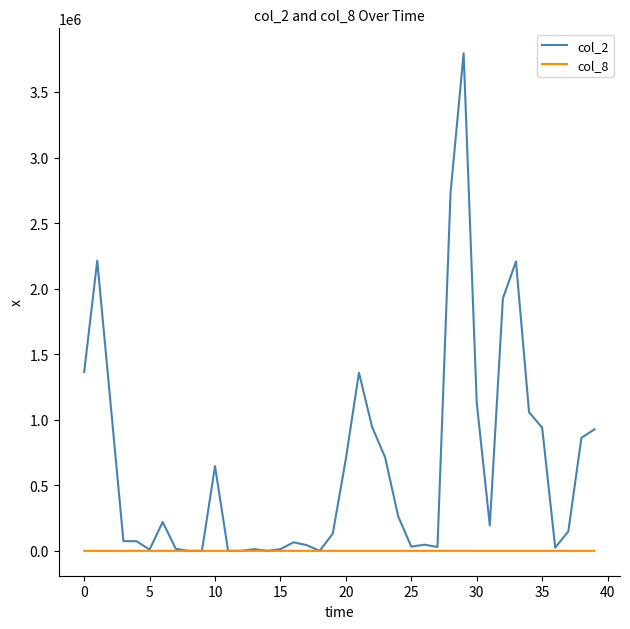

Which series has the largest total across all categories?

col_2